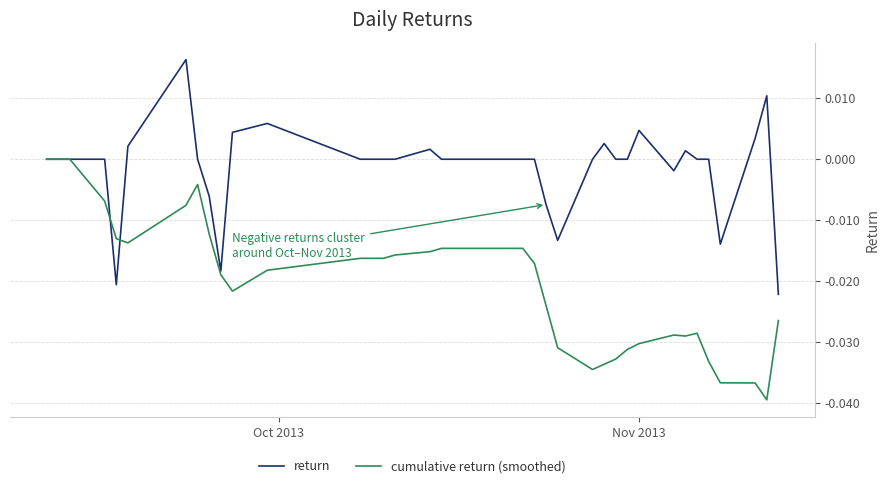

Does the chart display data point markers on the line(s)?

No